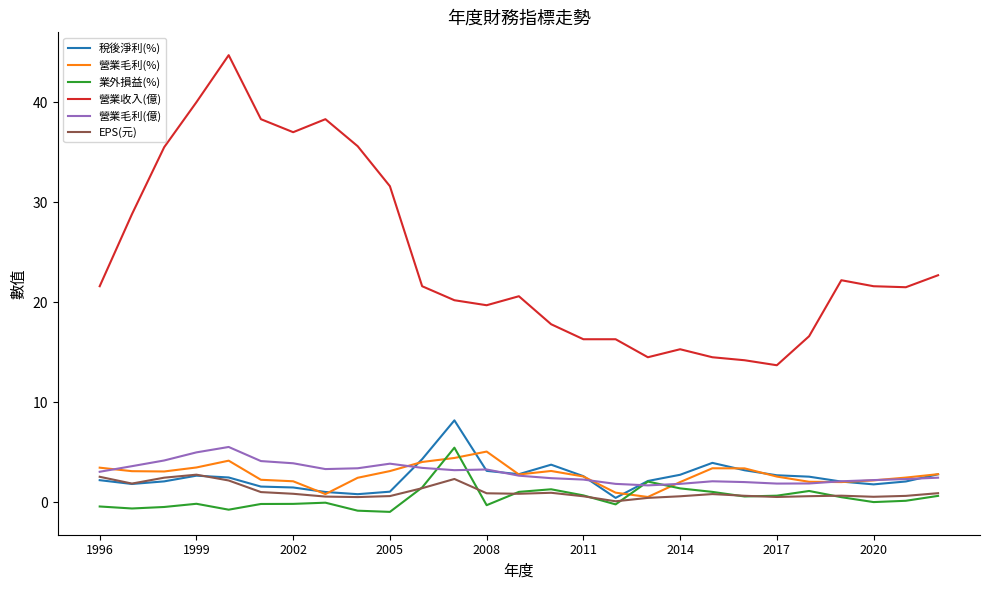

True or false: EPS(元) and 營業收入(億) cross at least once.

False